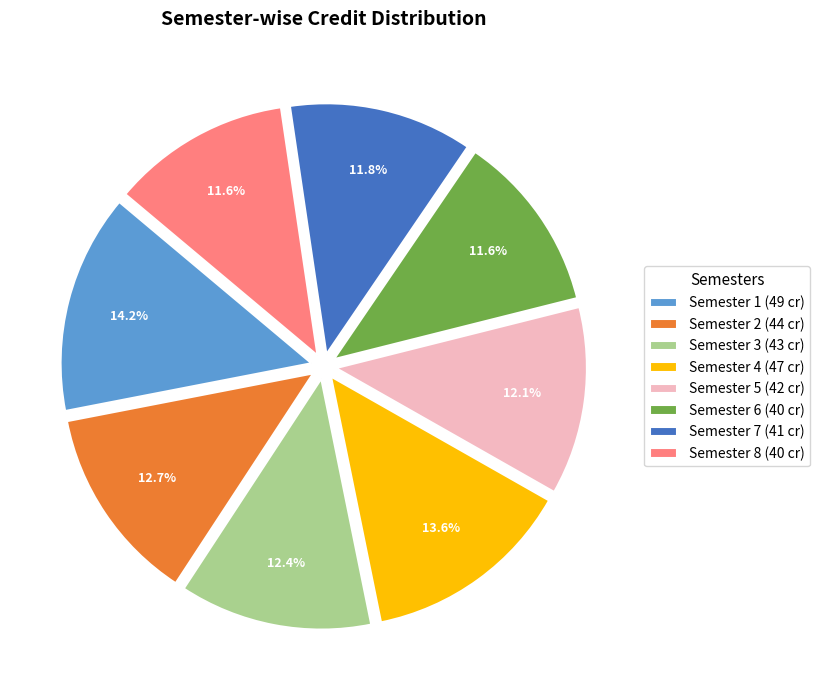

Which category has the biggest portion of the pie?

Semester 1